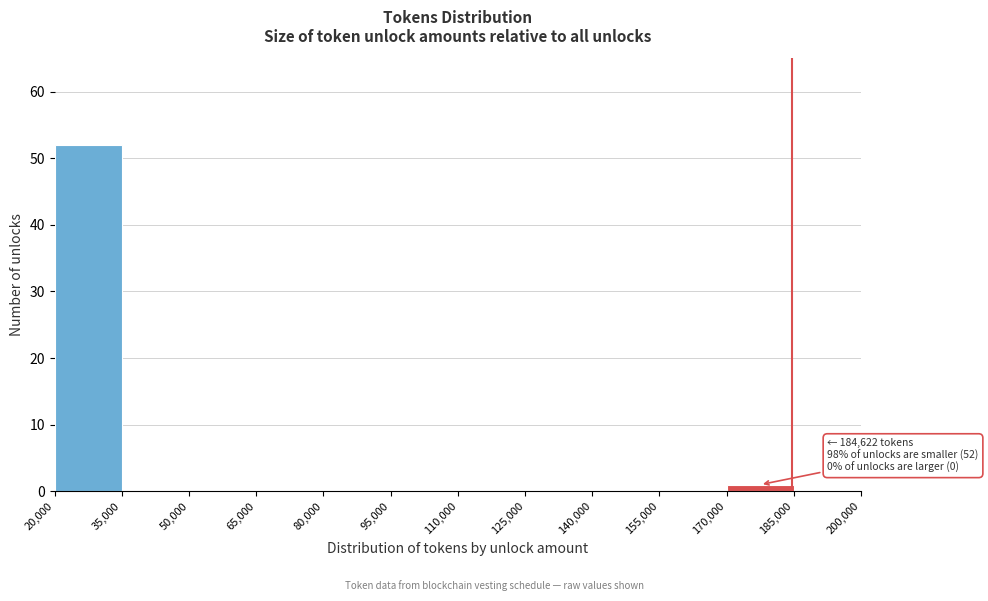

Which range on the x-axis has the tallest bar?

20,000 to 35,000